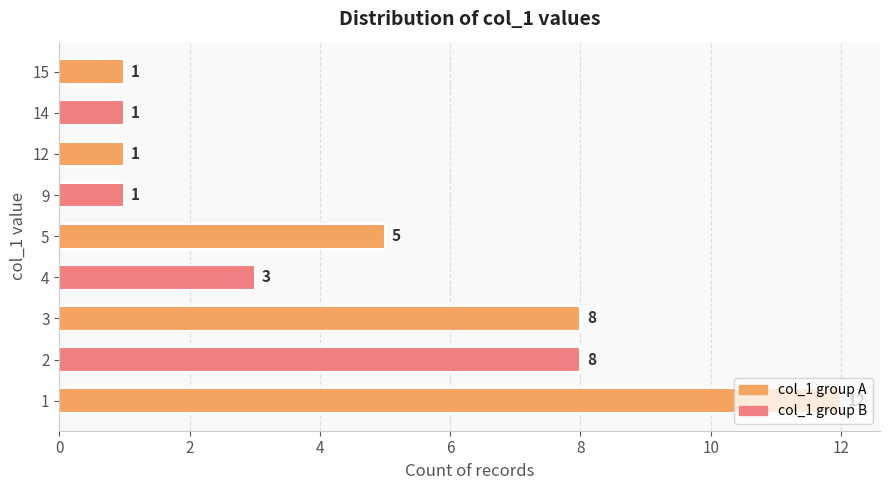

At which label is the value closest to 6?

5